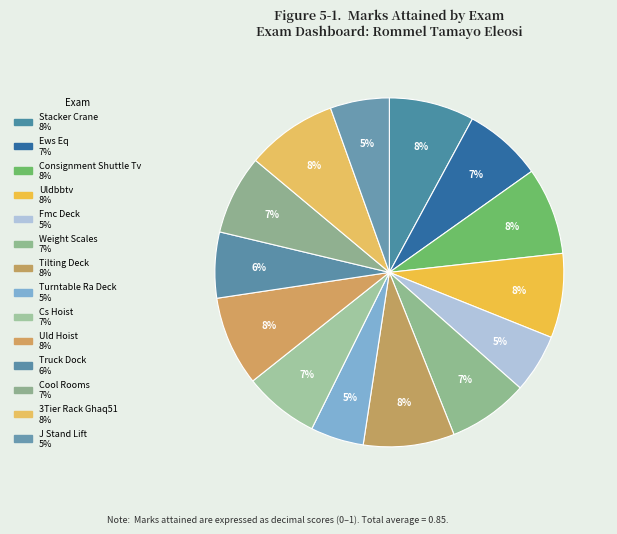

The Ews Eq slice represents 7% of the pie. True or false?

True